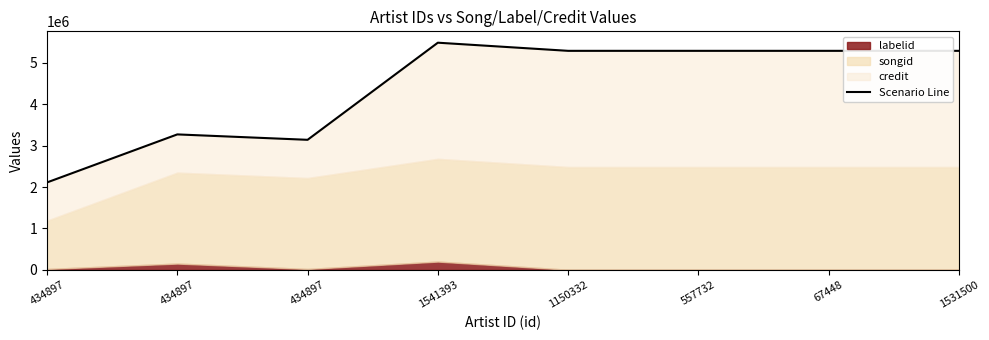

How many values exceed 5283590?

1